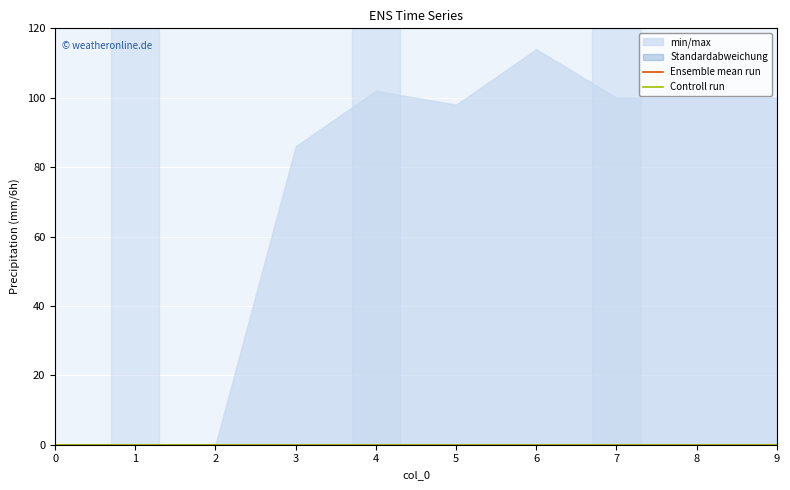

True or false: 2 and 5 cross at least once.

False